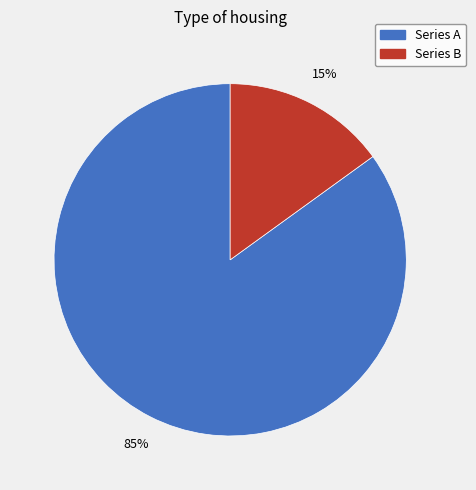

Count the number of slices in the pie.

2